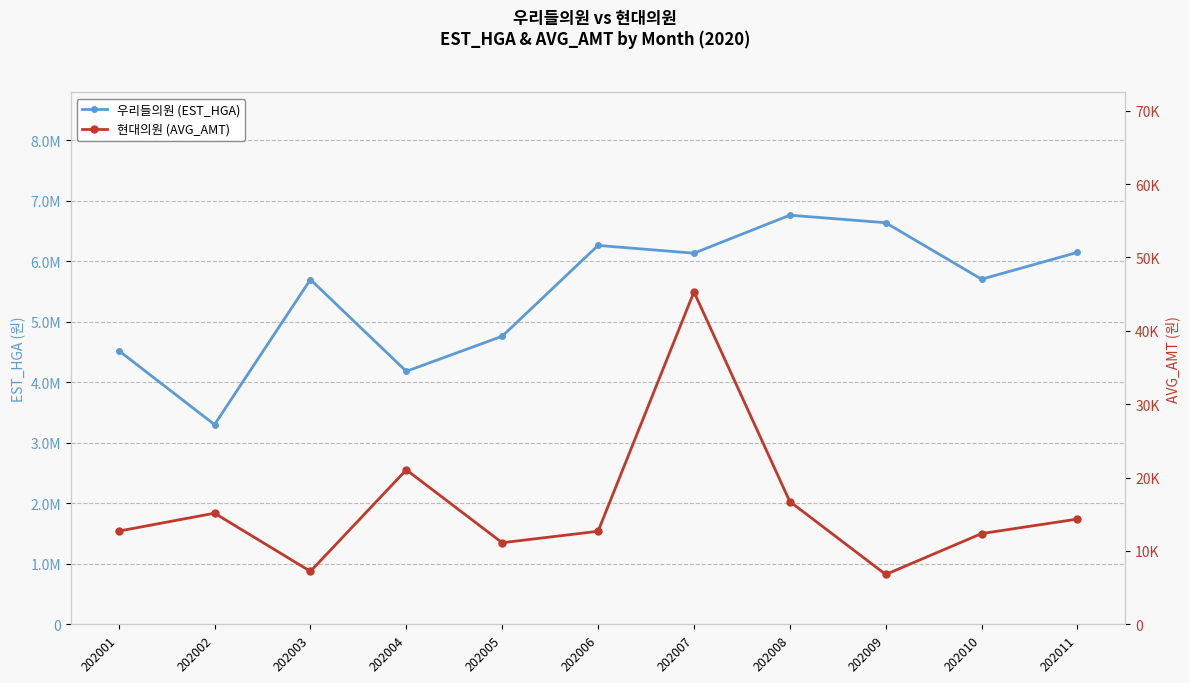

Between 202003 and 202011, which series saw the biggest shift?

우리들의원 (EST_HGA)